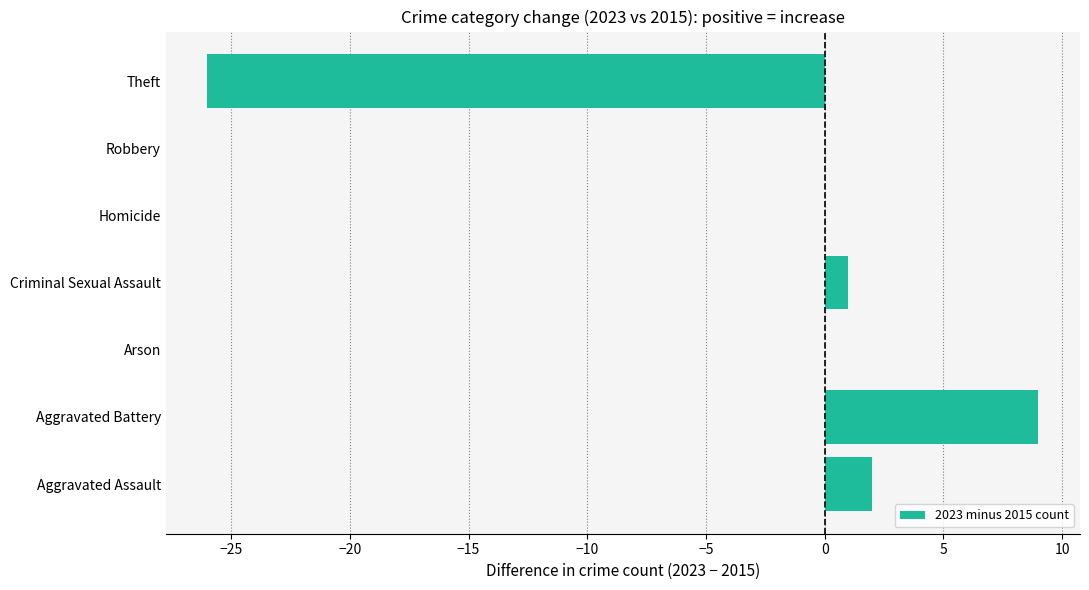

Is it true that the value at Aggravated Battery is 9?

True